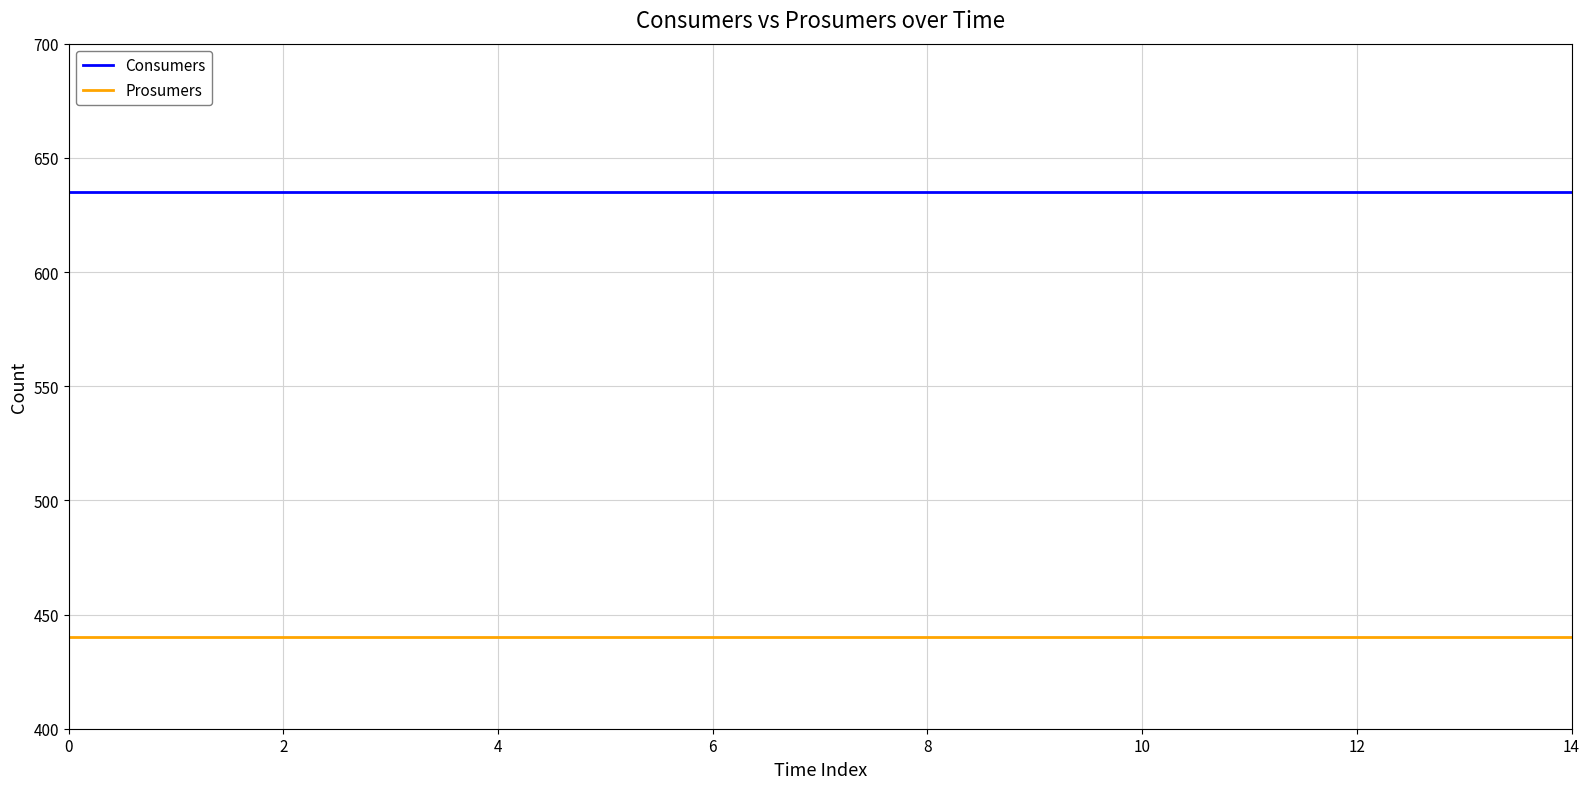

True or false: Consumers and Prosumers intersect in this chart.

False